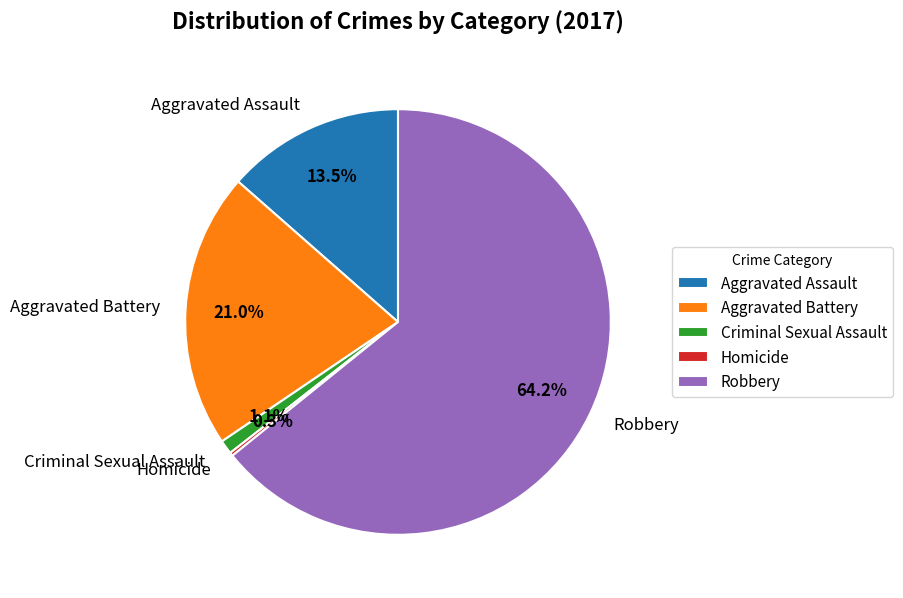

Do Aggravated Battery and Aggravated Assault together represent more than half of the pie?

No